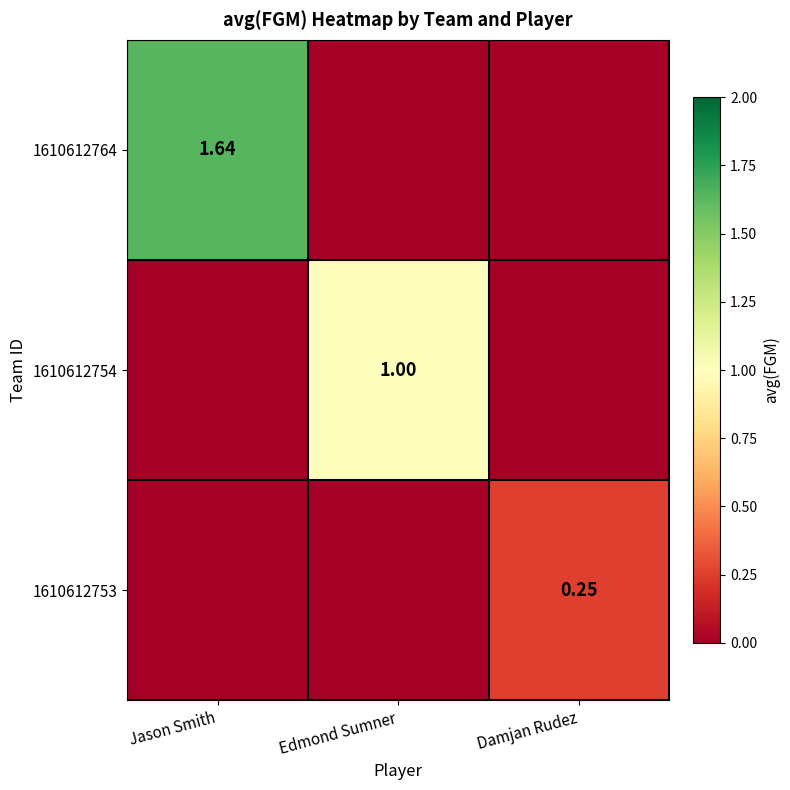

List the labels in order of 1610612754 value, largest first.

Edmond Sumner, Jason Smith, Damjan Rudez